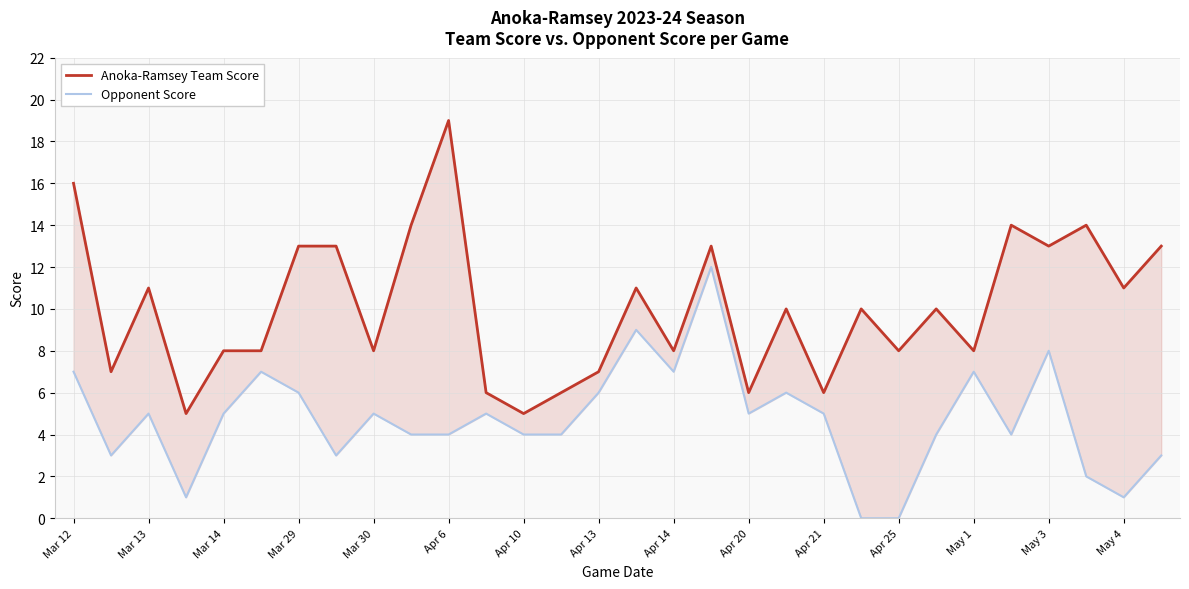

How many lines are shown in the chart?

2